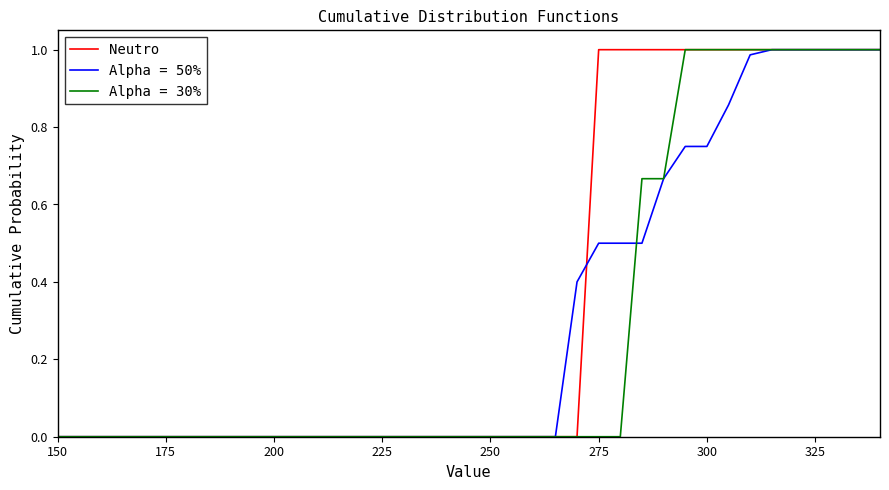

Which series has the largest total across all categories?

Neutro